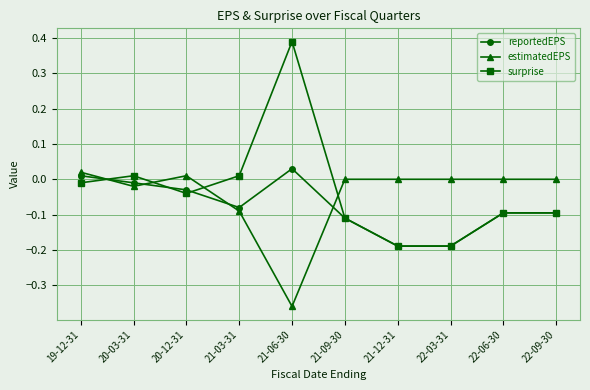

Between 19-12-31 and 21-09-30, which series saw the biggest shift?

reportedEPS